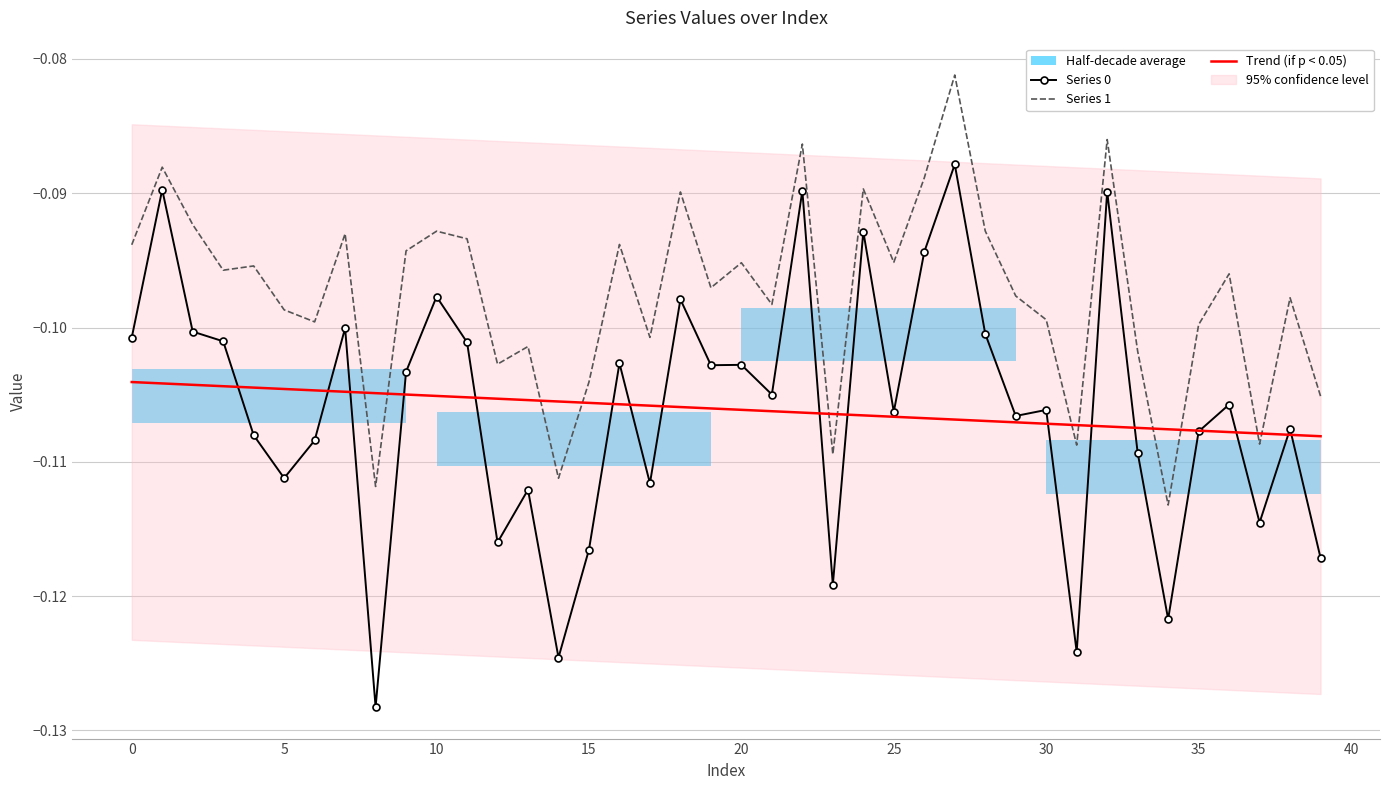

True or false: Series 0 and Series 1 cross at least once.

False